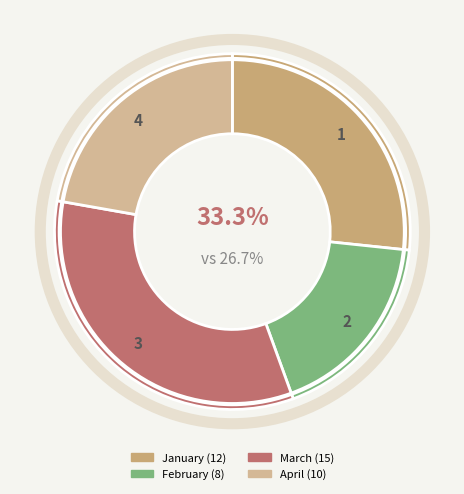

Rank the categories by value from highest to lowest.

March, January, April, February